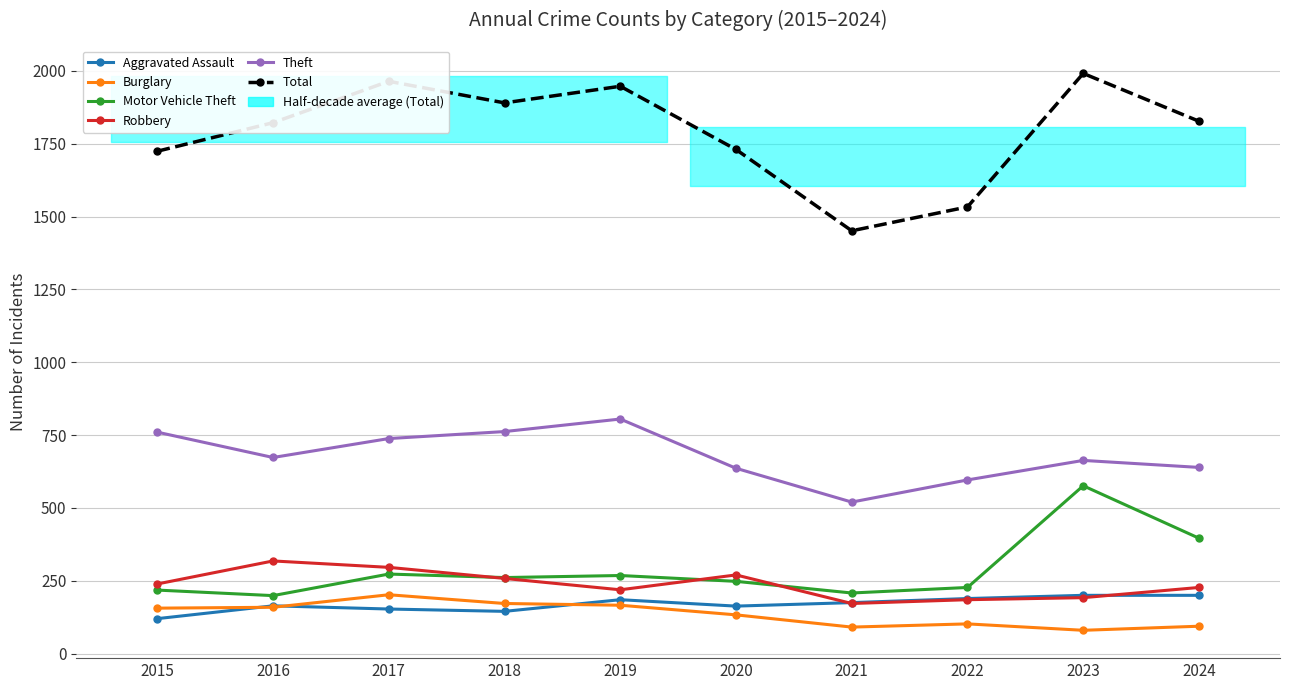

True or false: Aggravated Assault and Burglary intersect in this chart.

True